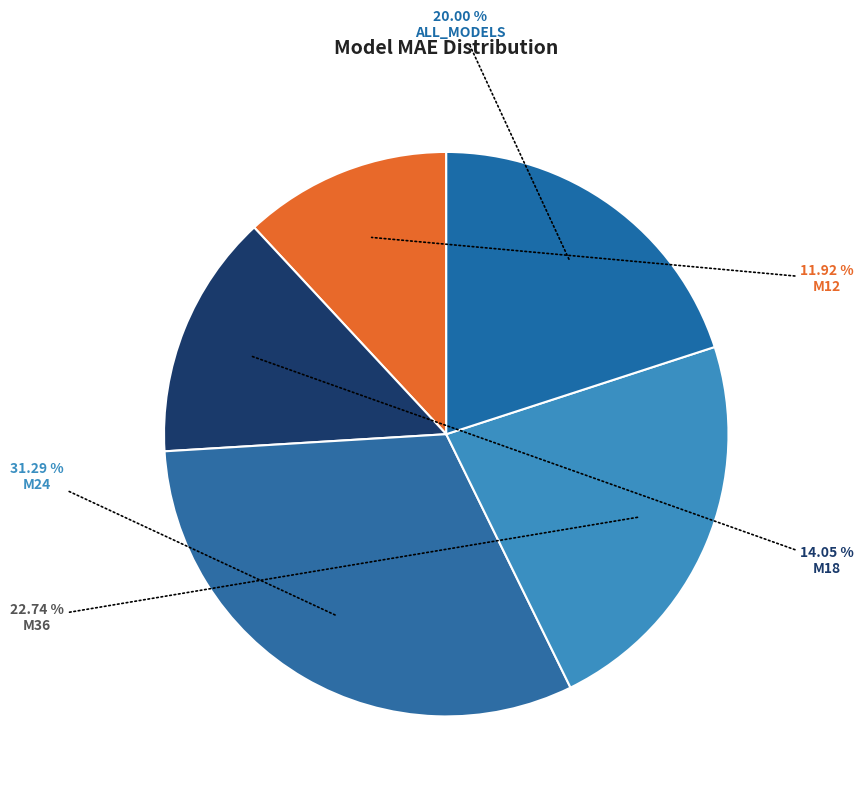

Is the sum of M18 and M24 greater than half?

No